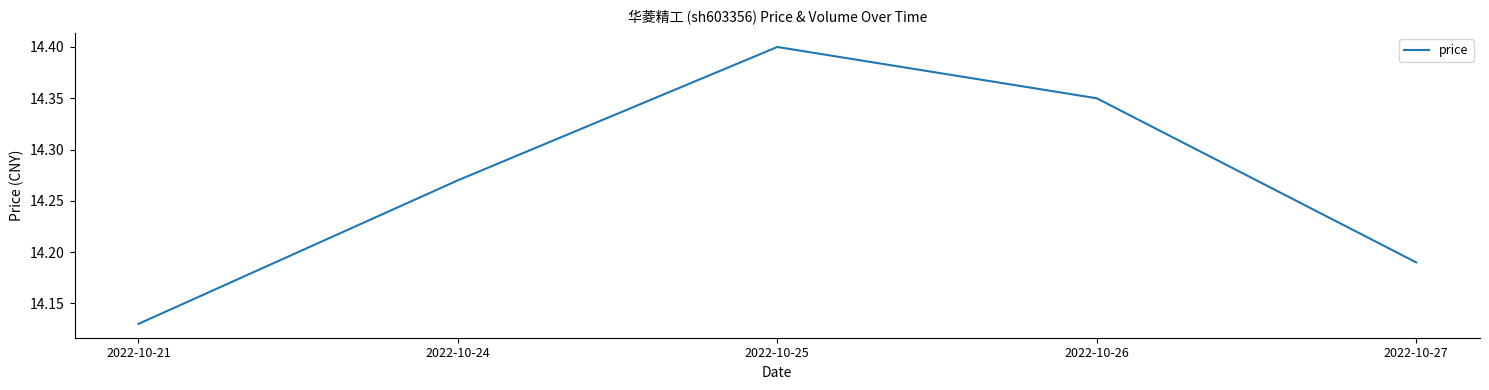

Between 2022-10-24 and 2022-10-26, which is larger?

2022-10-26